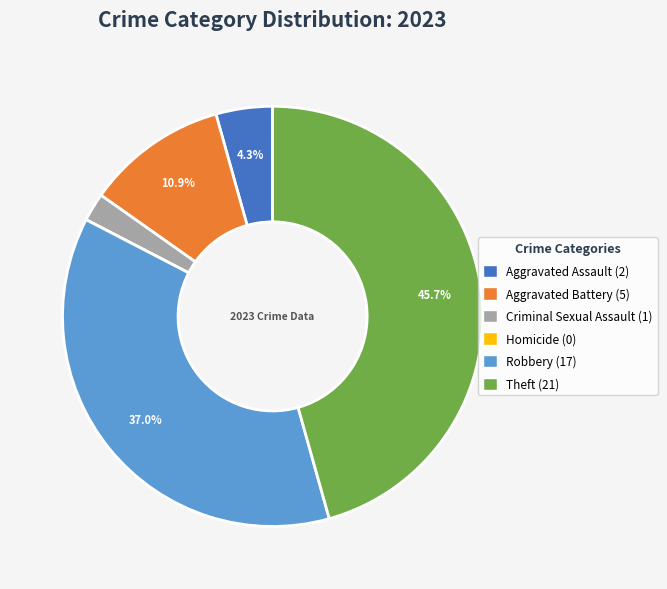

Between Robbery and Aggravated Assault, which is larger?

Robbery